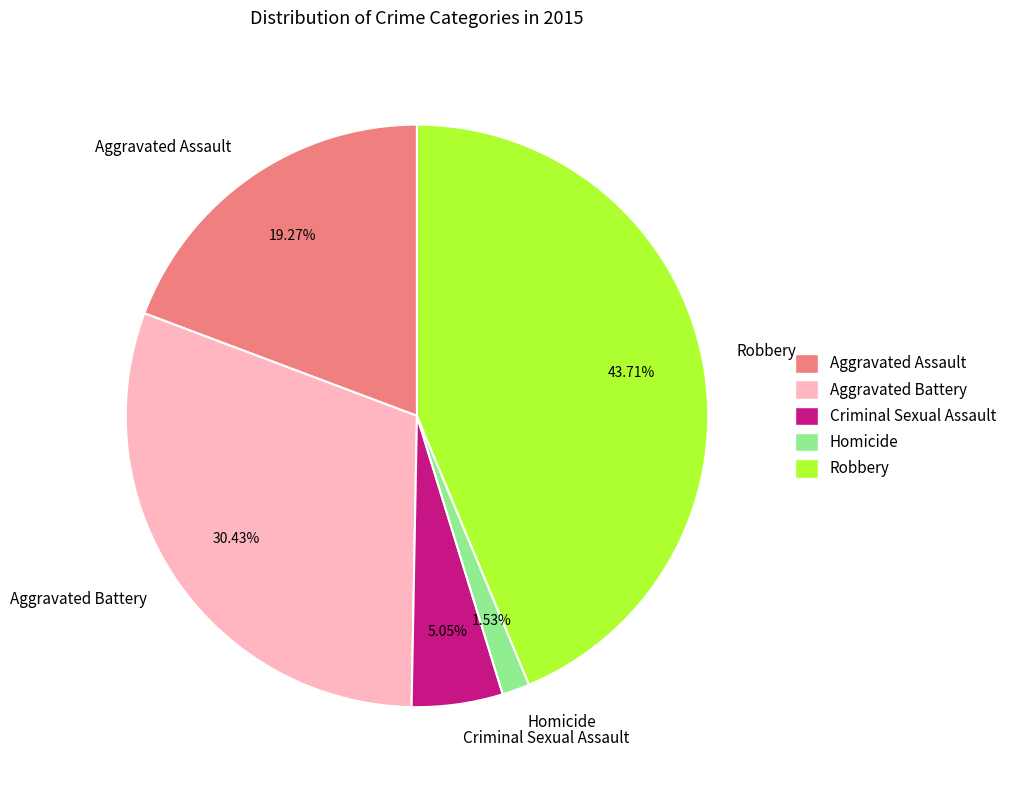

What is the largest slice in the pie chart?

Robbery